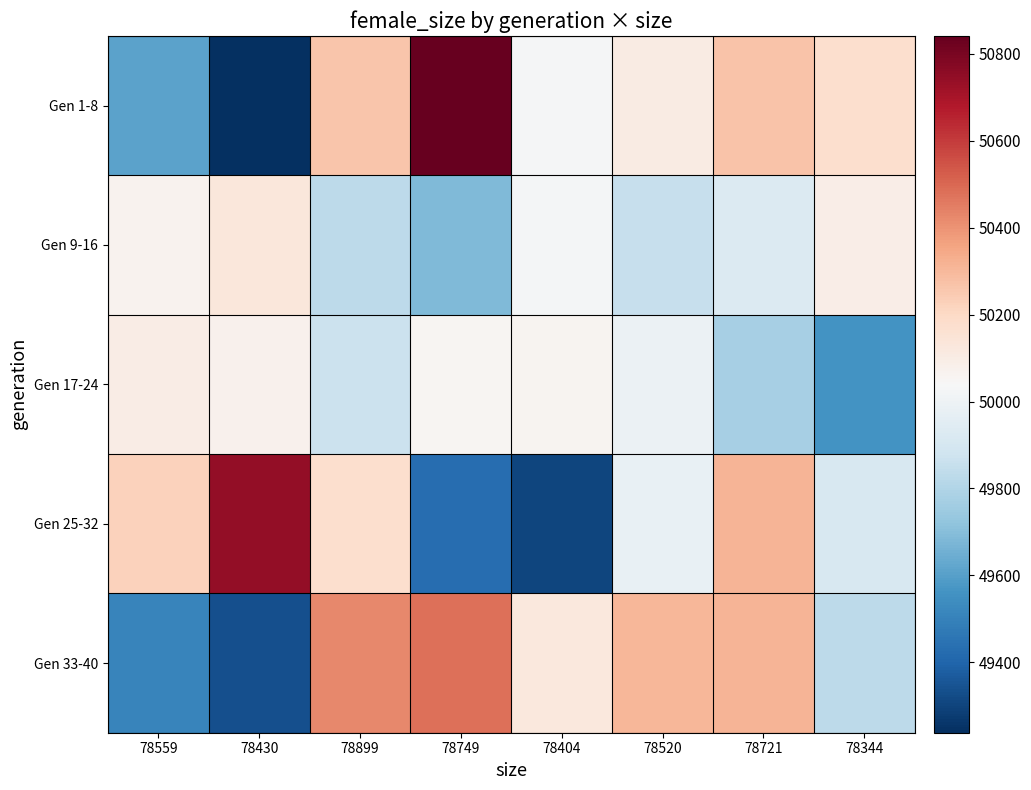

What is the minimum value shown in the chart?

49238